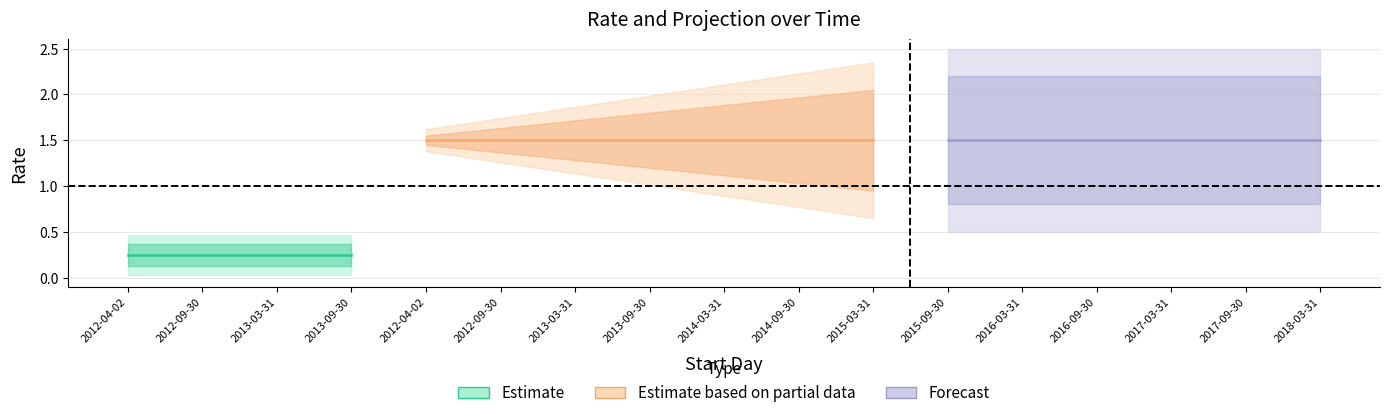

Which label corresponds to the smallest value in the chart?

2012-04-02